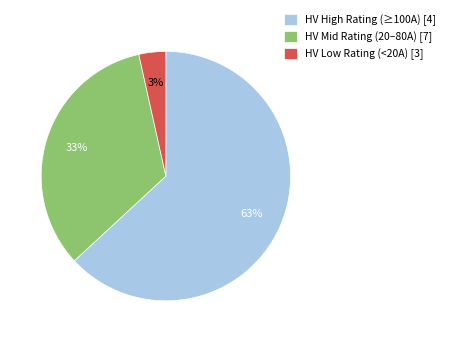

Which slice is the largest?

HV High Rating (≥100A) [4]